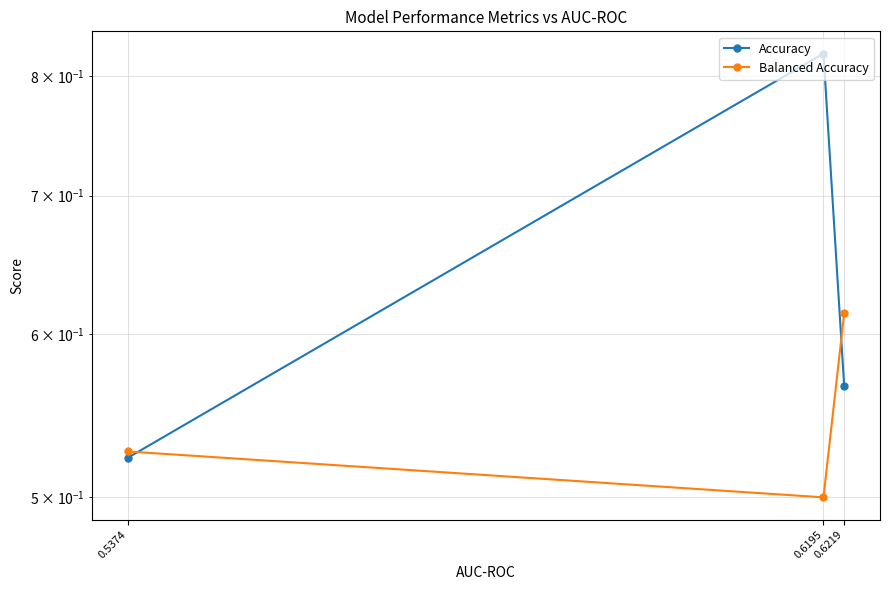

Is it true that Accuracy equals 1.1 at 0.6195?

False